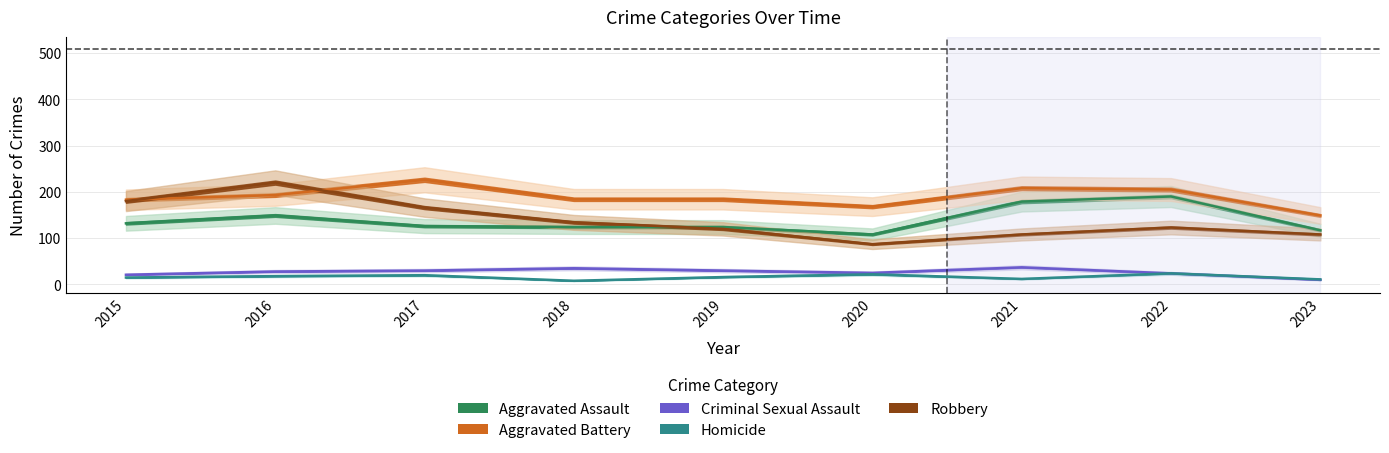

Reading left to right, what are all the values shown in this chart?

Aggravated Assault: 132	149	126	124	124	108	179	190	117
Aggravated Battery: 183	193	226	184	184	168	208	205	149
Criminal Sexual Assault: 21	28	30	35	30	25	37	24	10
Homicide: 15	18	20	8	16	22	12	24	11
Robbery: 180	220	166	134	120	87	108	123	108